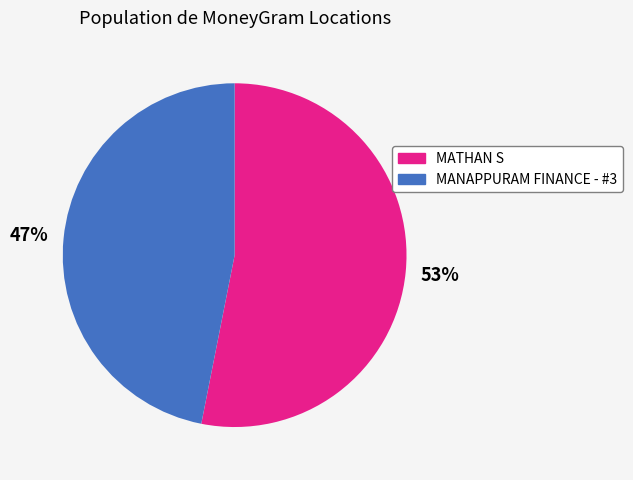

Rank the categories by value from highest to lowest.

MATHAN S, MANAPPURAM FINANCE - #3